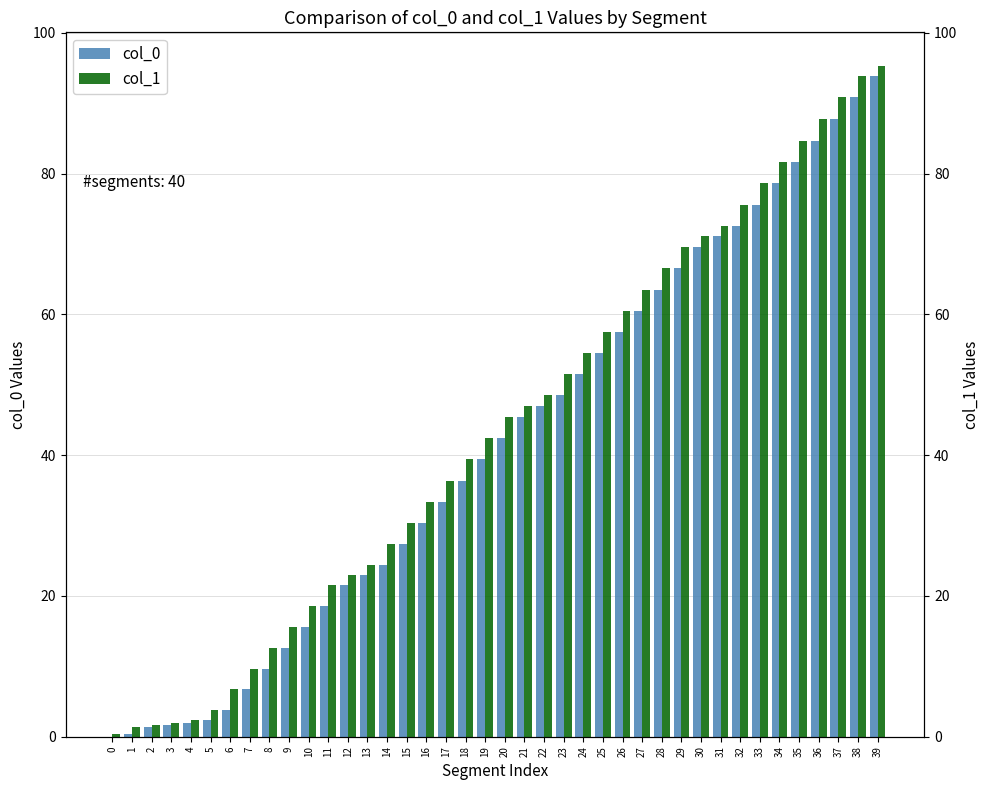

What are all the series names shown in the legend?

col_0, col_1